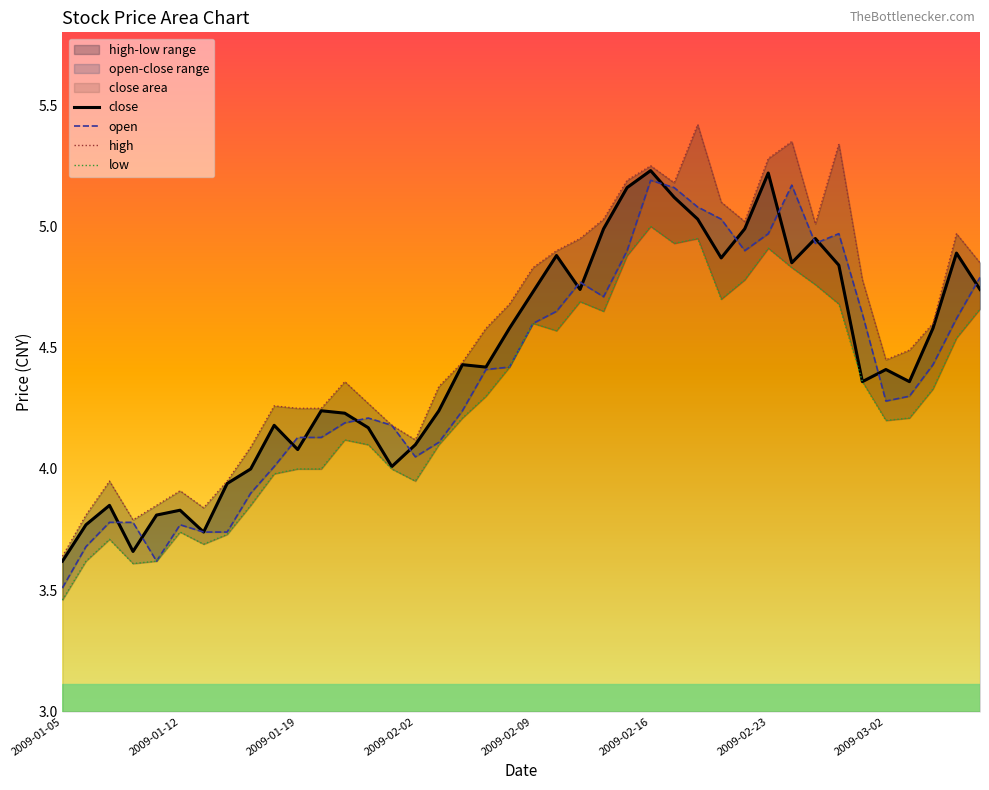

What is the maximum value shown in the chart?

5.4